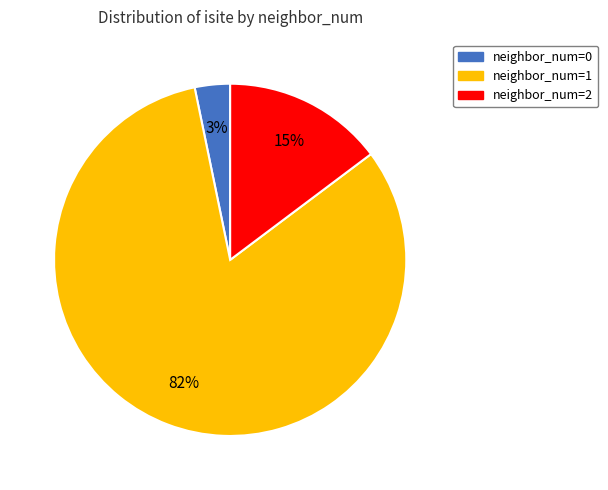

Which slice is the largest?

neighbor_num=1